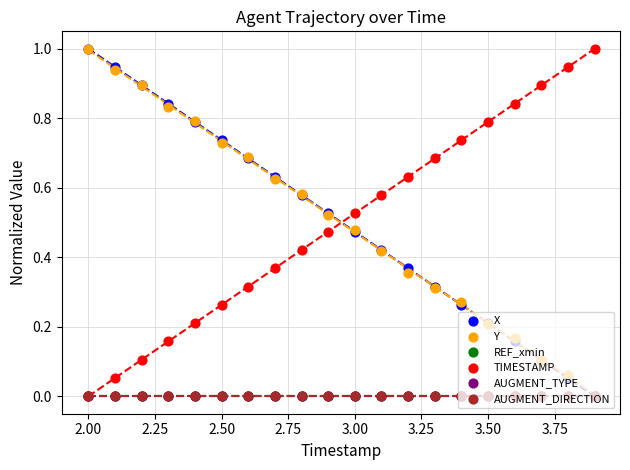

At how many categories does at least one series exceed 0?

20